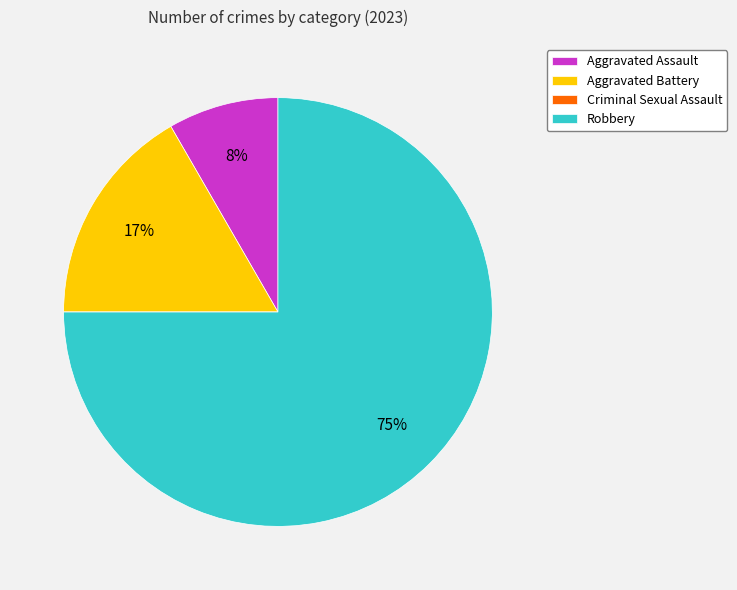

Is the sum of Aggravated Assault and Aggravated Battery greater than half?

No